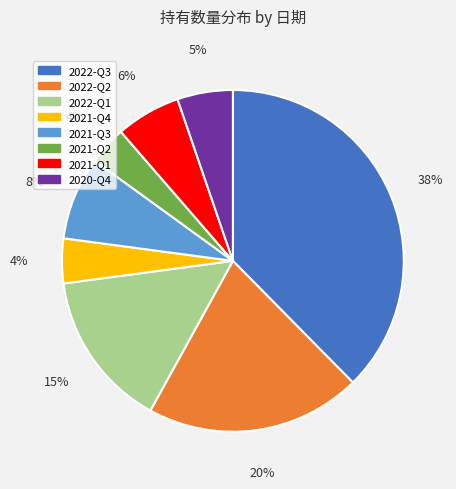

Does 2022-Q2 represent more than half of the total?

No